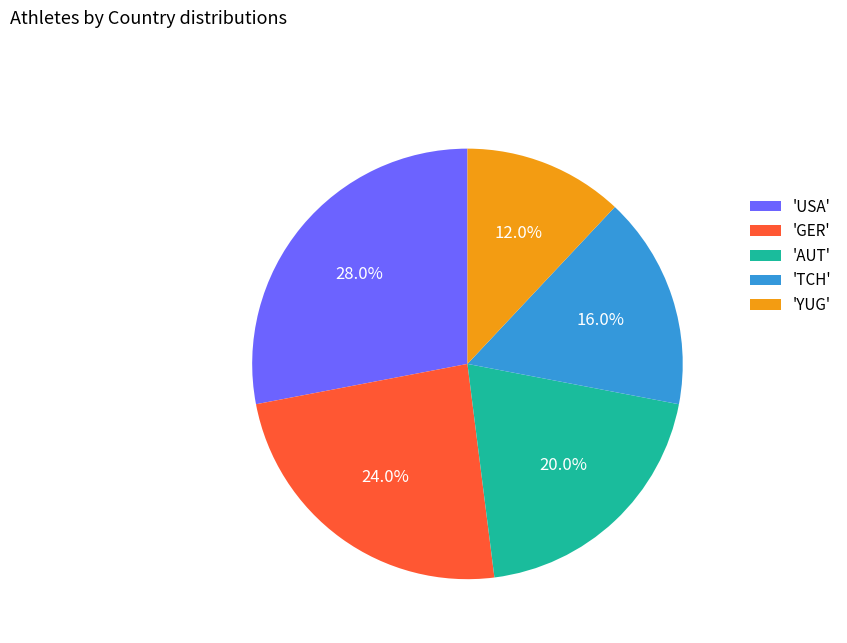

How many segments does this pie chart have?

5